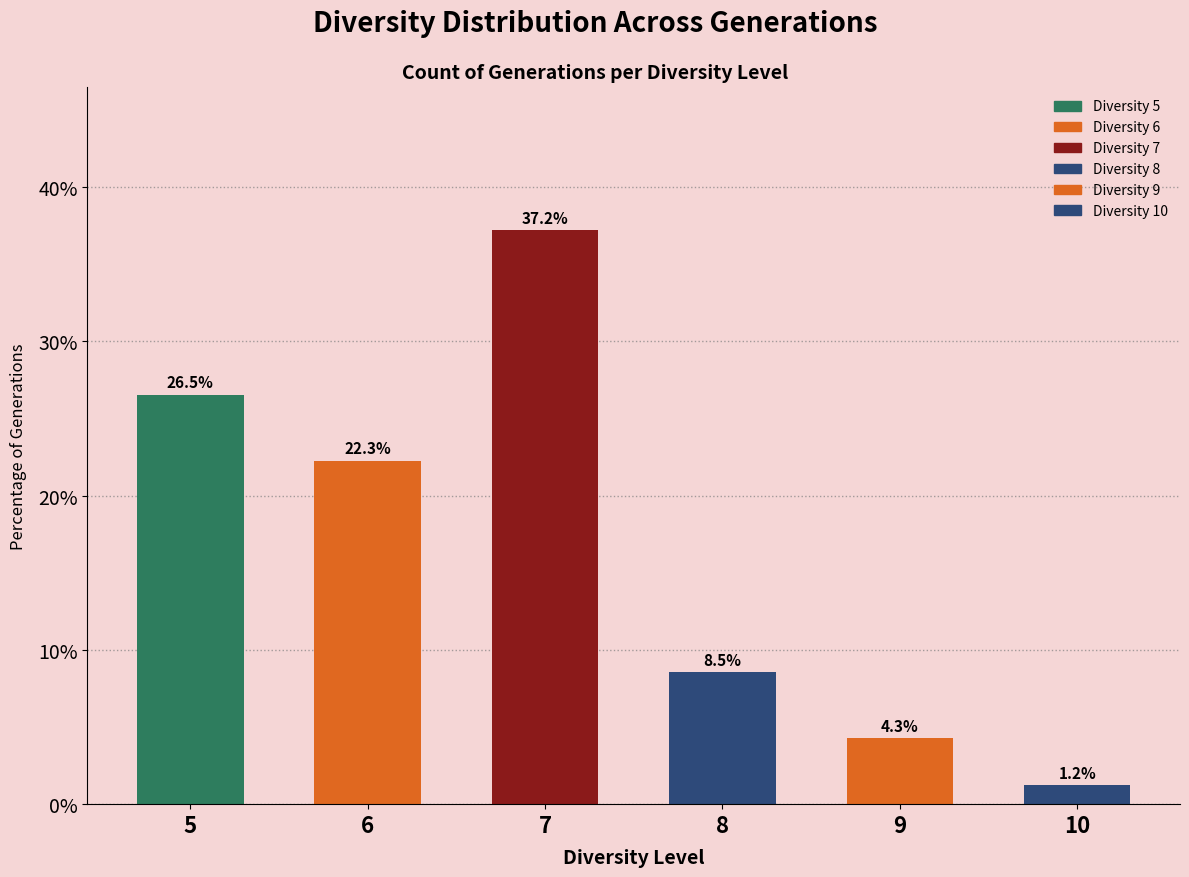

What is the difference between the maximum and second lowest values?

32.9